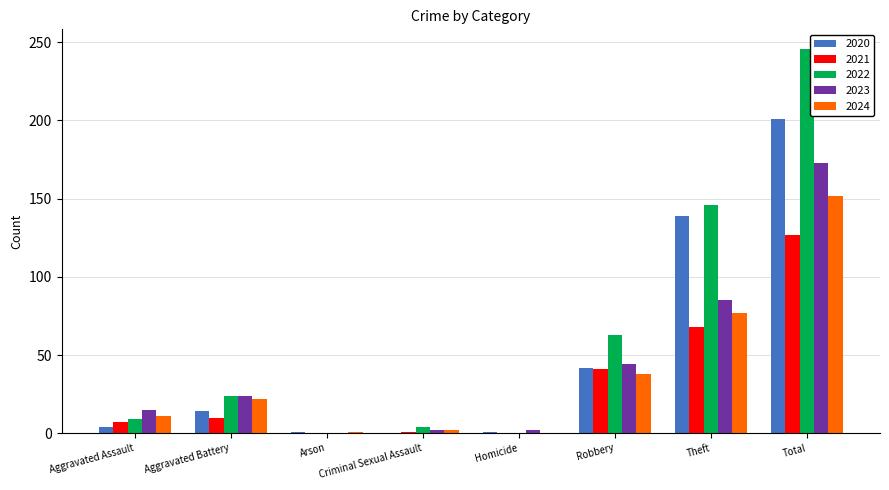

Which series changed the most between Arson and Robbery?

2022